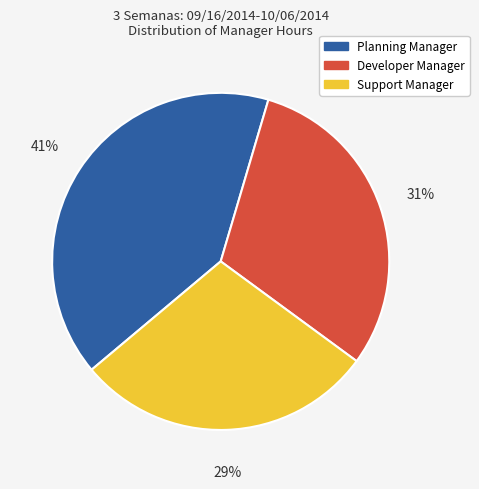

Is it true that Planning Manager is 50% of the pie?

False